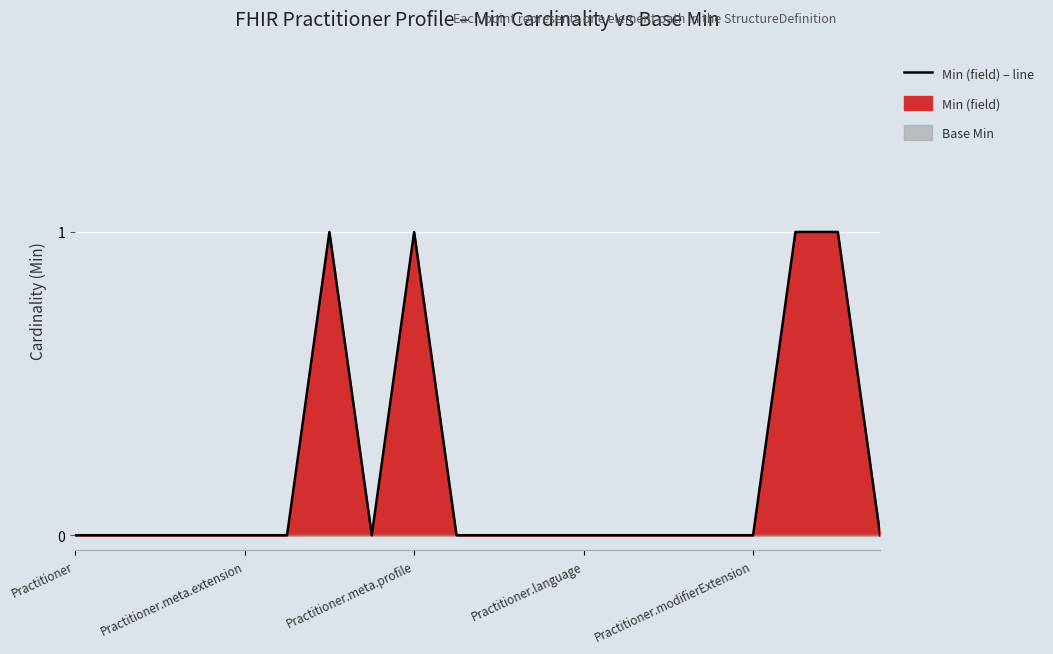

Rank the categories by value from highest to lowest.

6, 8, 17, 18, Practitioner, Practitioner.meta.extension, Practitioner.meta.profile, Practitioner.language, Practitioner.modifierExtension, 5, 7, 9, 10, 11, 12, 13, 14, 15, 16, 19